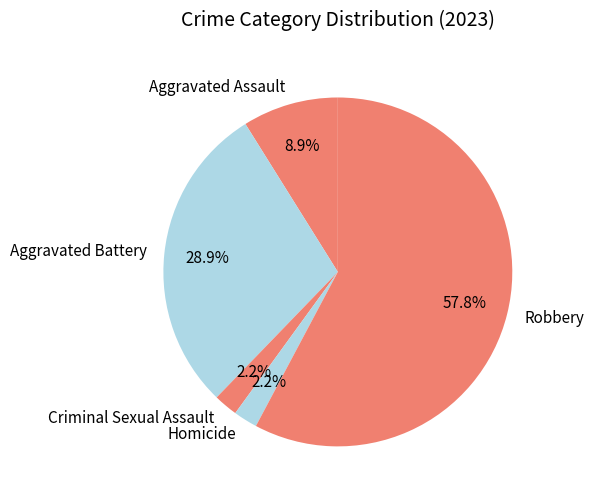

Is it true that Aggravated Assault is 9% of the pie?

True